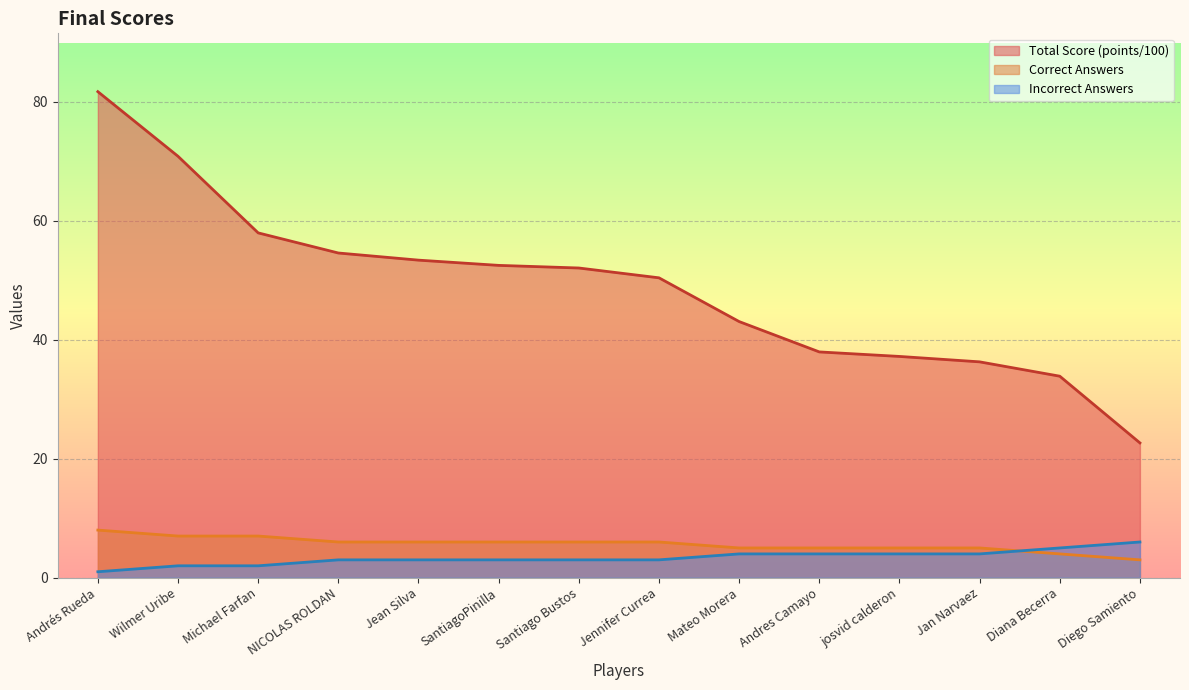

How many lines are shown in the chart?

3